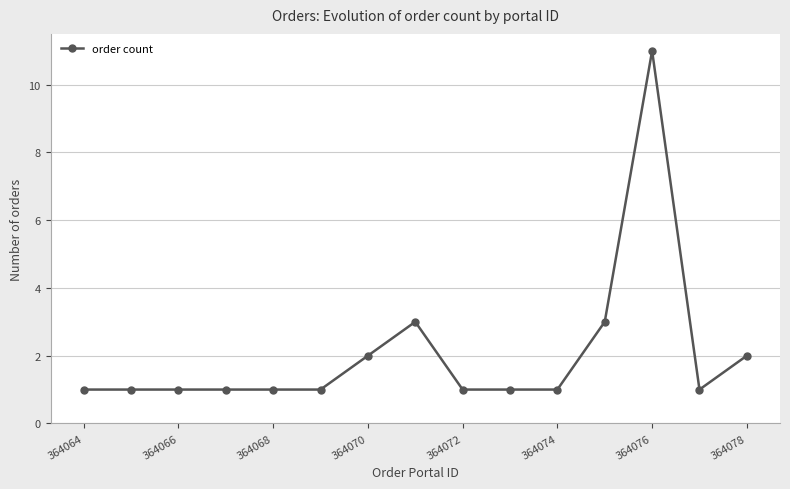

True or false: the data has more than 0 interior local peaks.

True